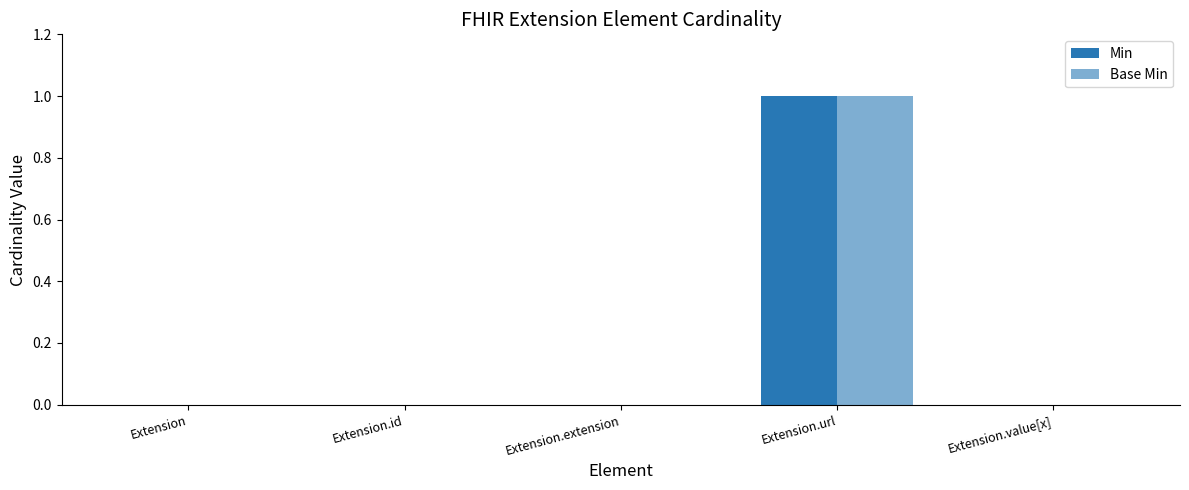

Does the chart contain stacked bars?

No